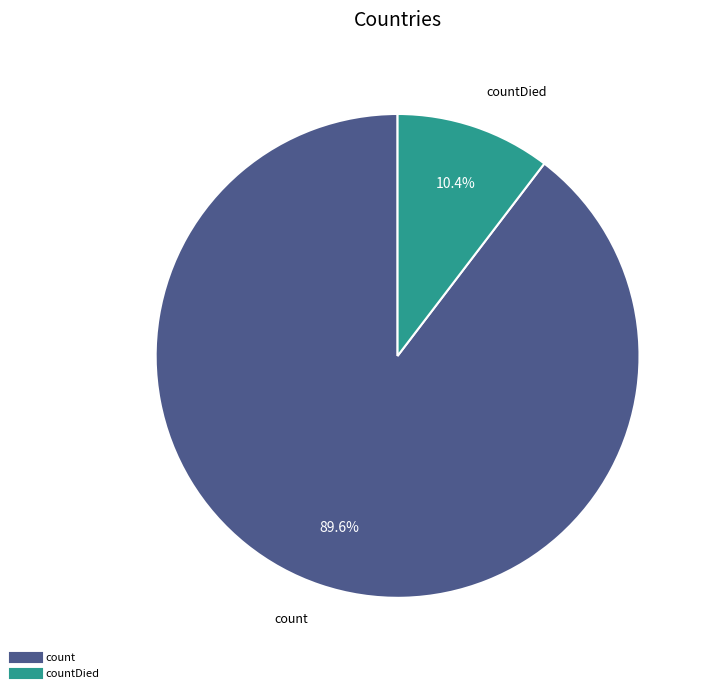

Is there a majority slice in this chart?

Yes